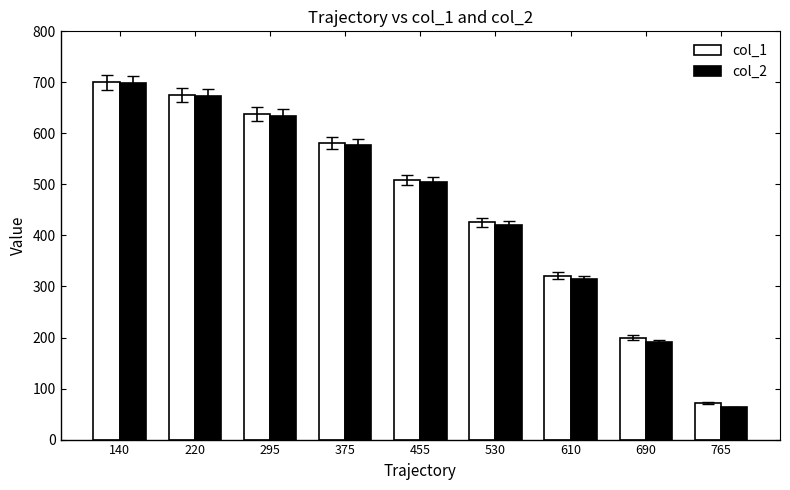

Is it true that col_1 equals 103 at 765?

False